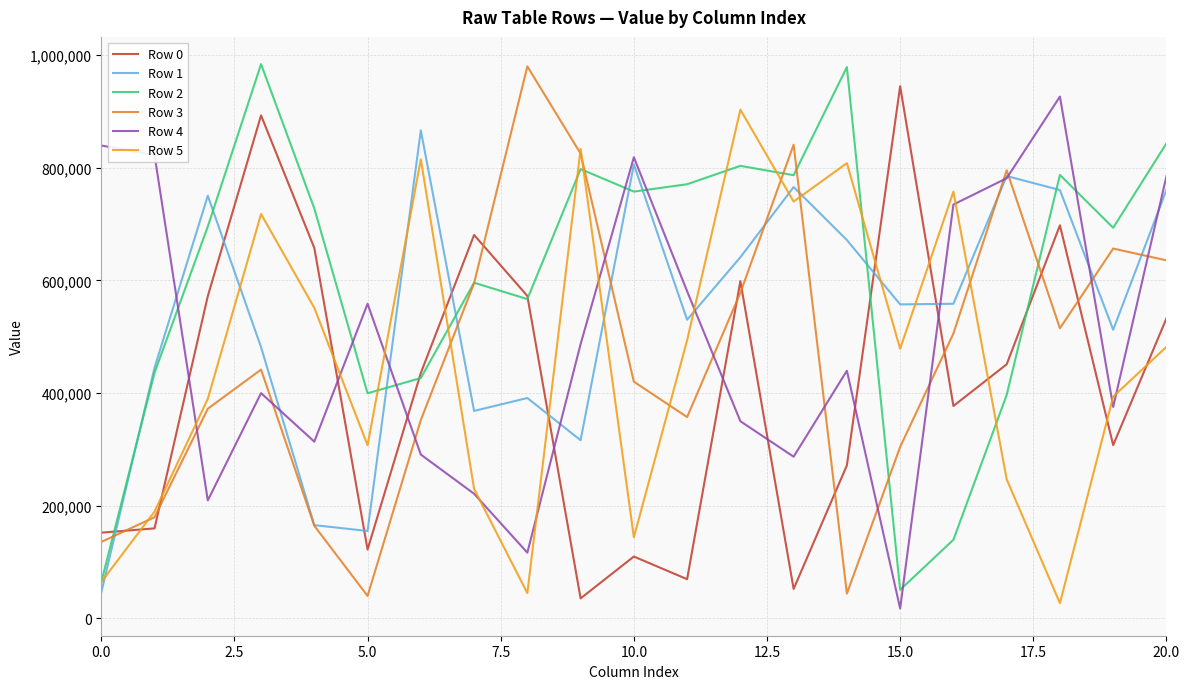

Does the chart have visible grid lines?

Yes